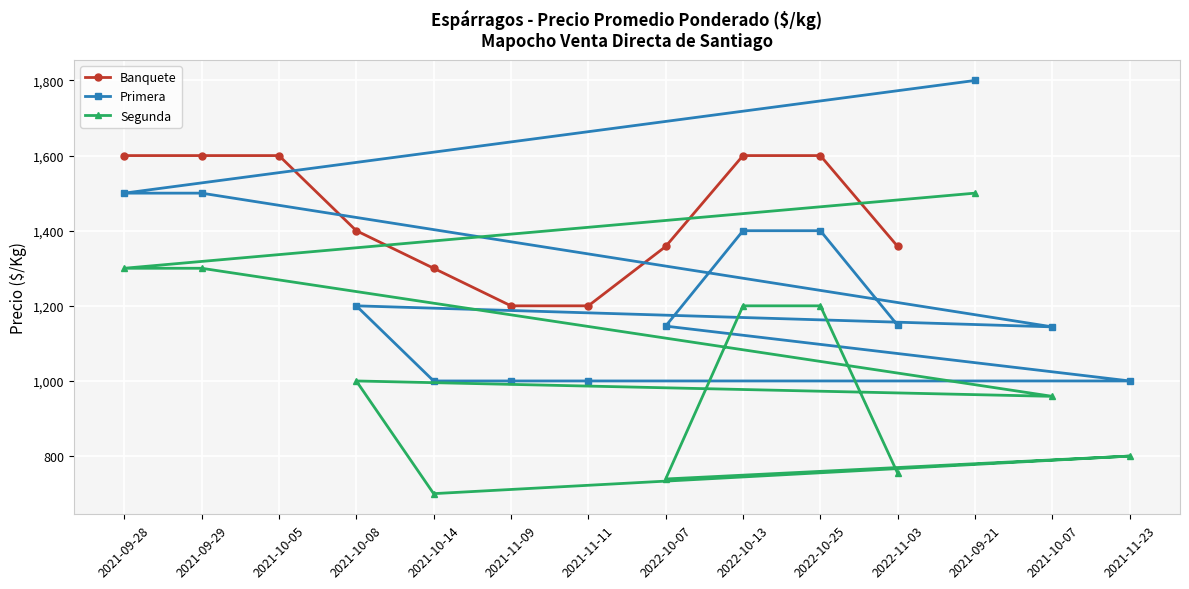

The Precio promedio ponderado (Segunda) series shows 481 at 2021-11-11. True or false?

False